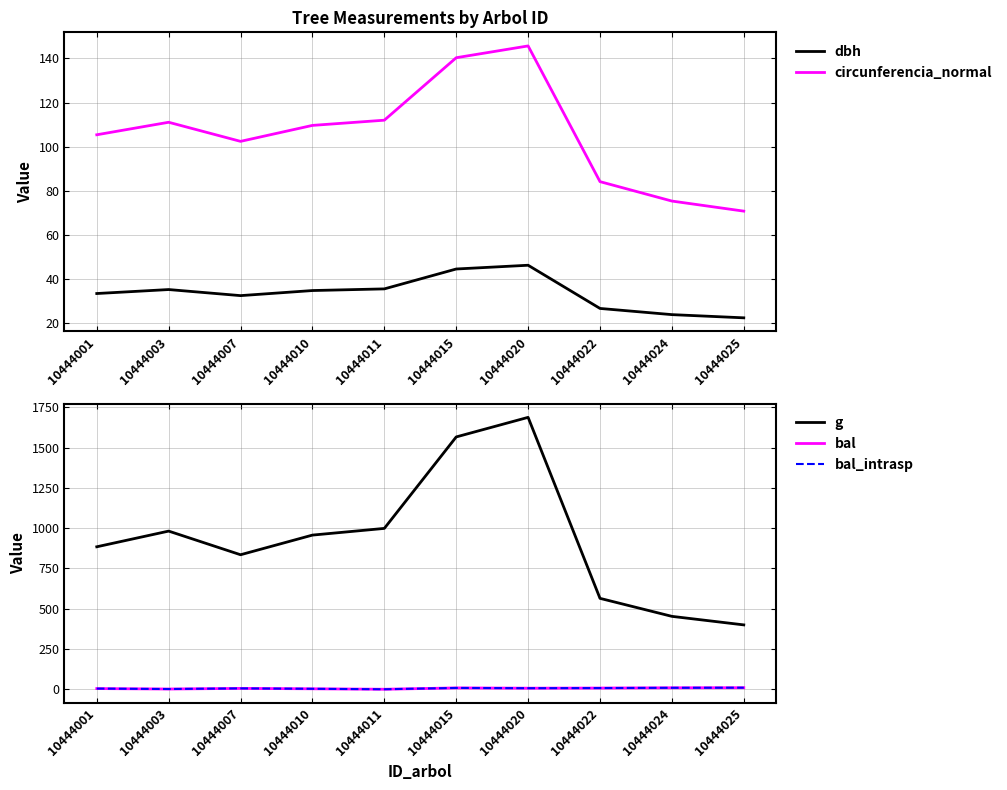

What is the spread (max minus min) of values at 10444024?

443.3